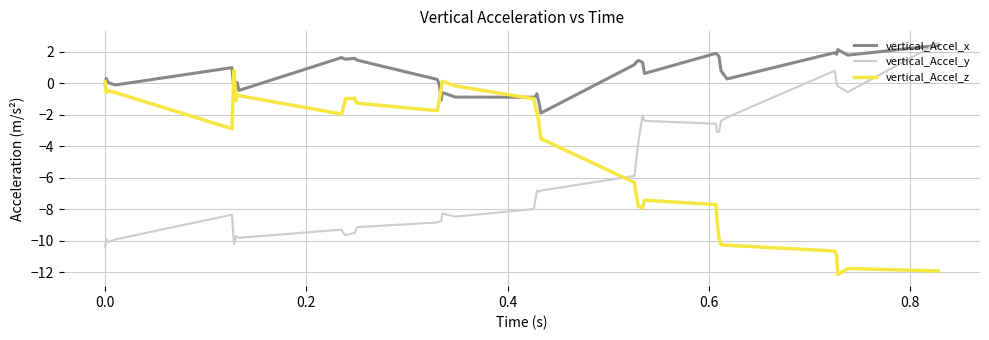

True or false: vertical_Accel_y and vertical_Accel_z cross at least once.

True